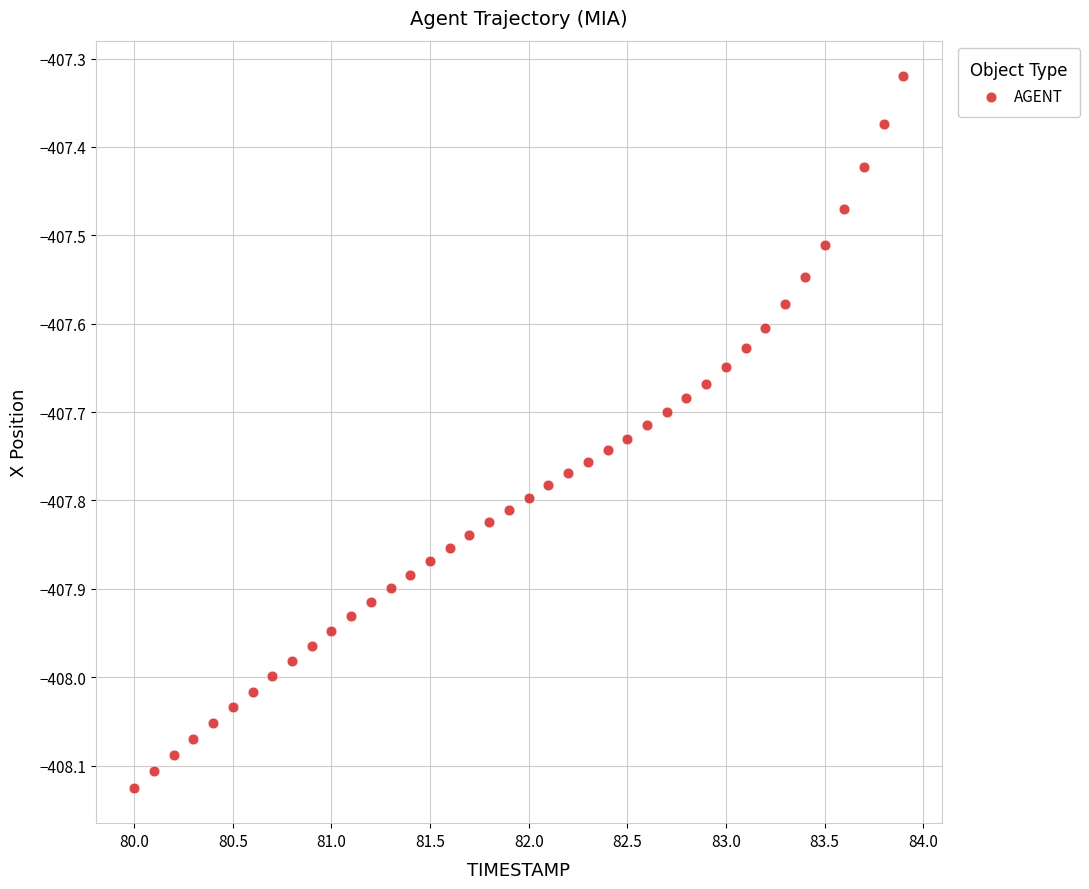

What is the range of Y values (max minus min)?

0.8